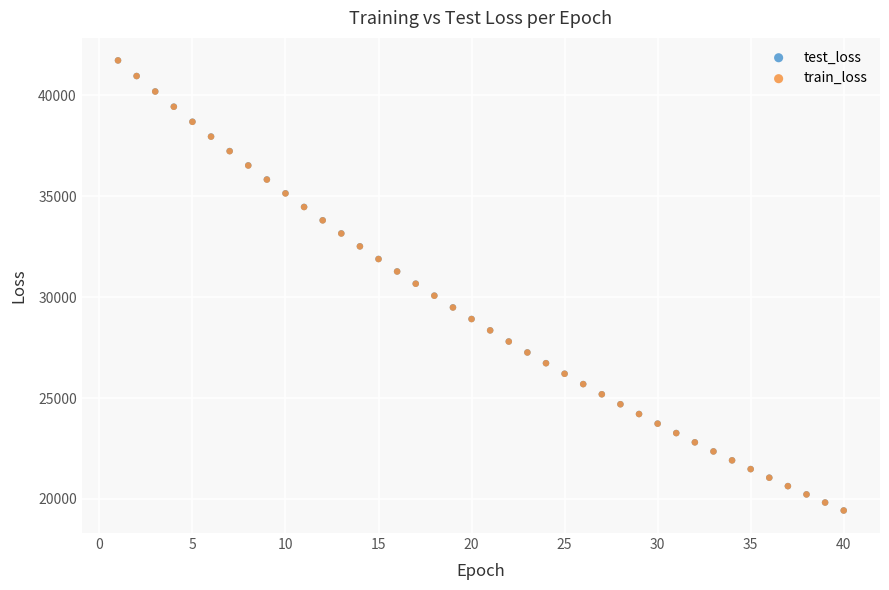

What are all the series names shown in the legend?

test_loss, train_loss